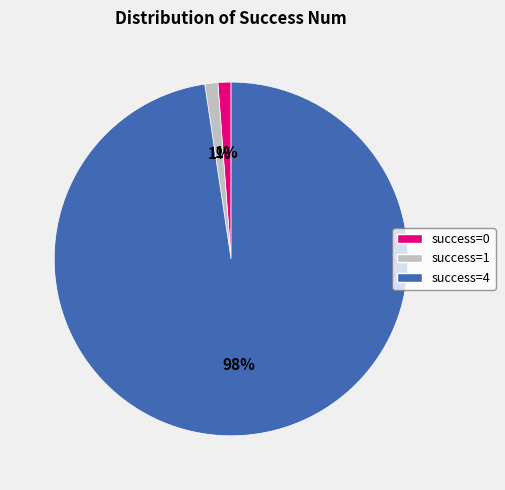

Does any single category account for the majority?

Yes